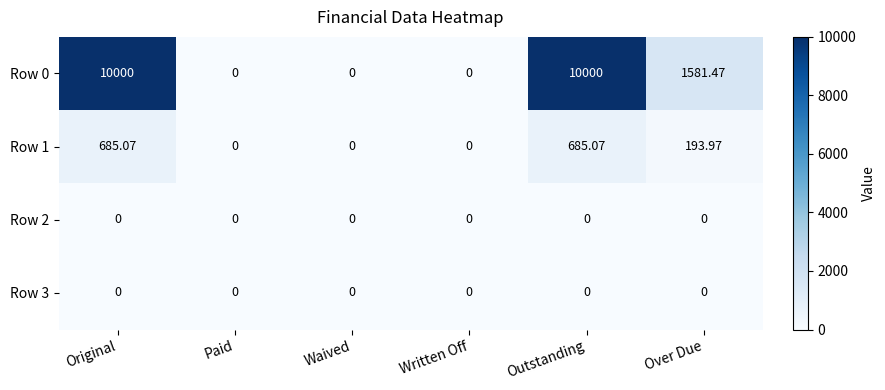

At which label does Row 1 first exceed 193?

Original